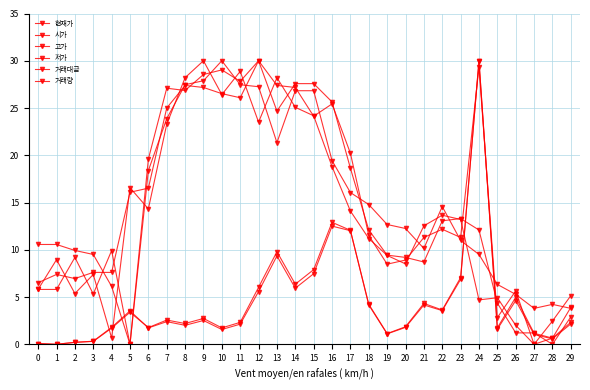

How many distinct data groups are displayed?

6